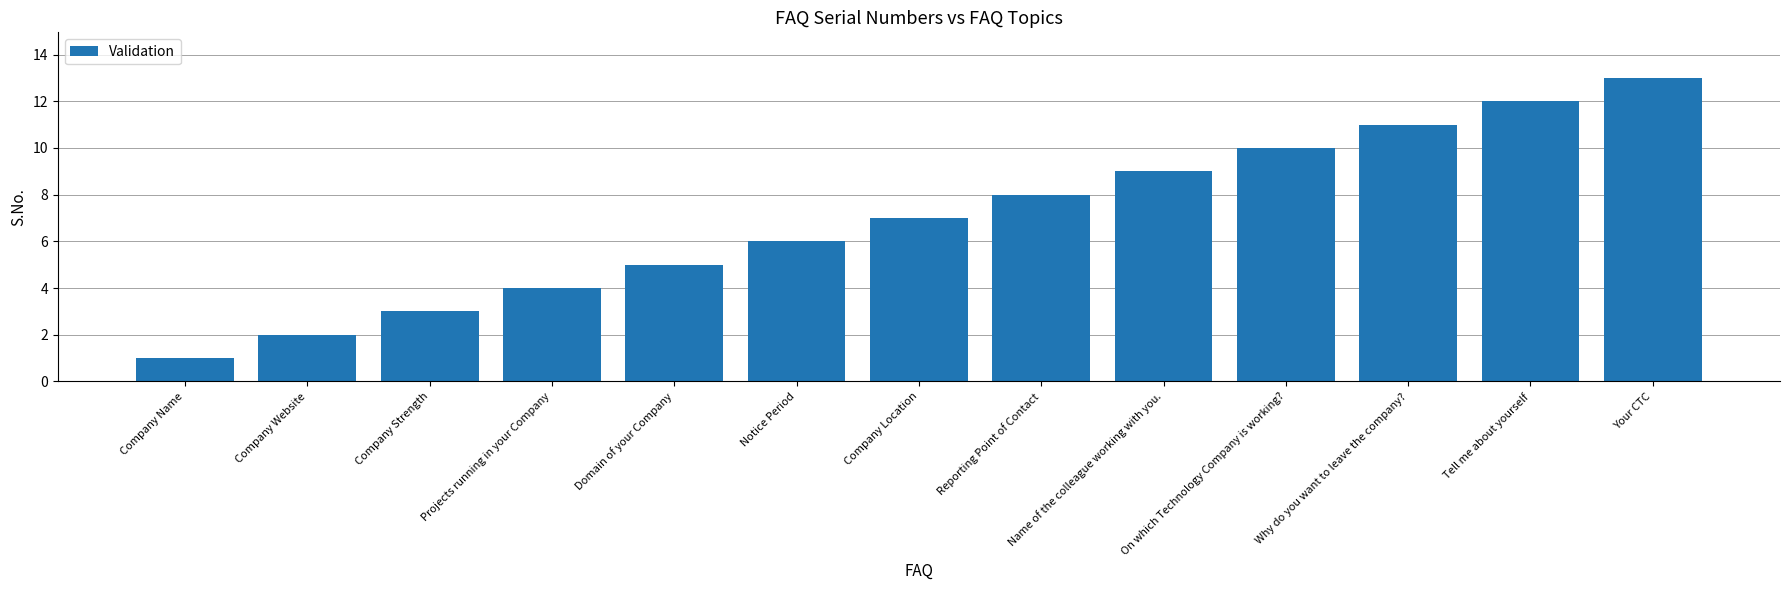

What is the difference between the values at Company Website and Company Location?

5